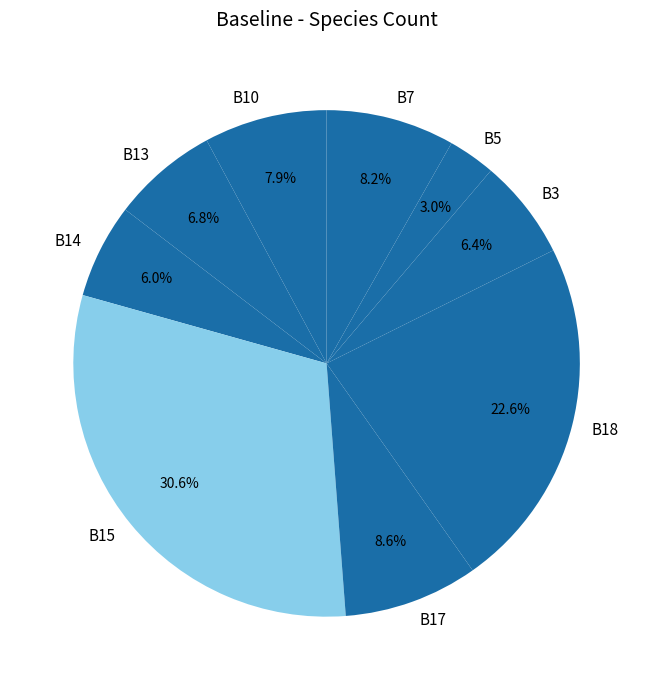

Between B15 and B3, which is larger?

B15